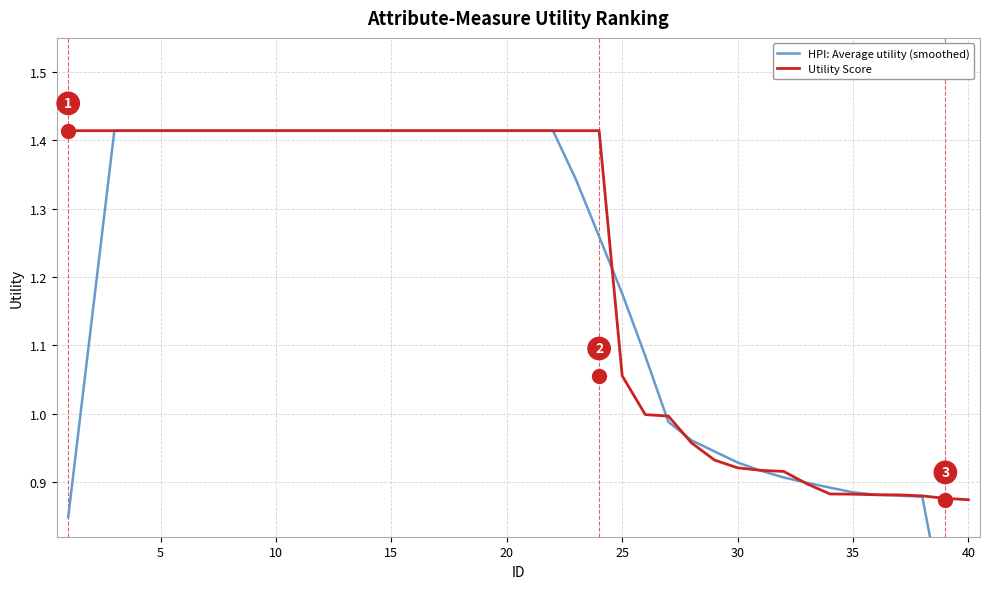

At which category is the sum across all series the highest?

10